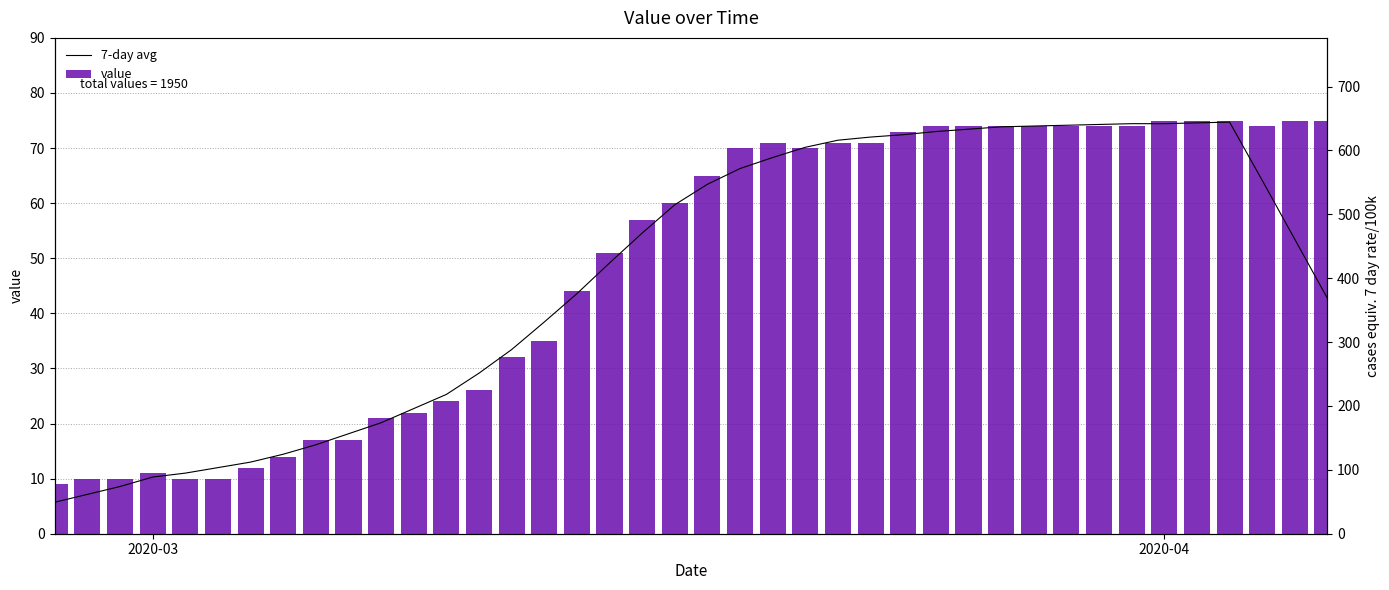

List the series in order of their overall mean, lowest first.

7-day avg, value